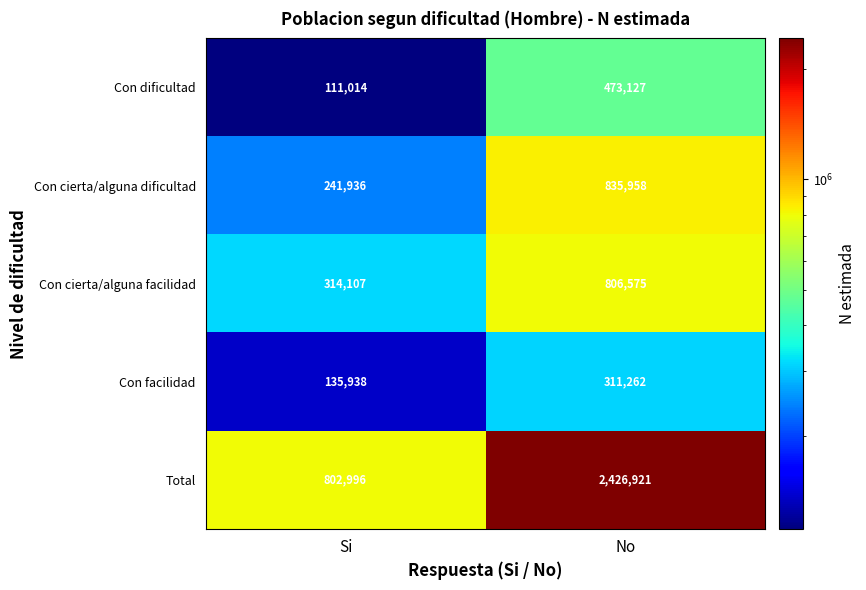

What is the total value across all series at No?

4853843